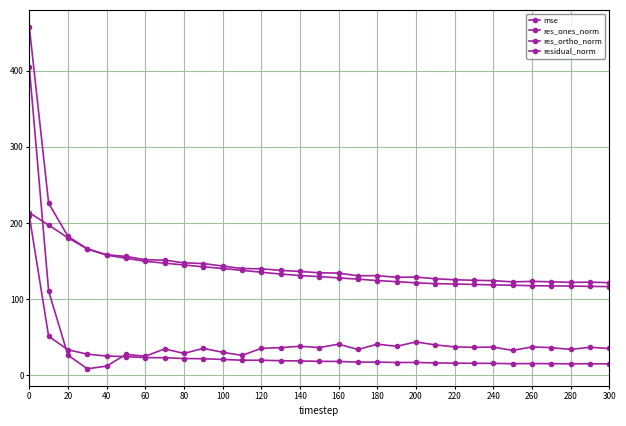

Where is res_ortho_norm nearest to the value 164?

40